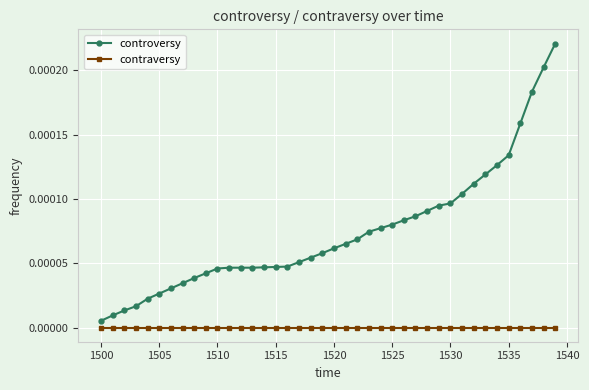

Does the chart have visible grid lines?

Yes